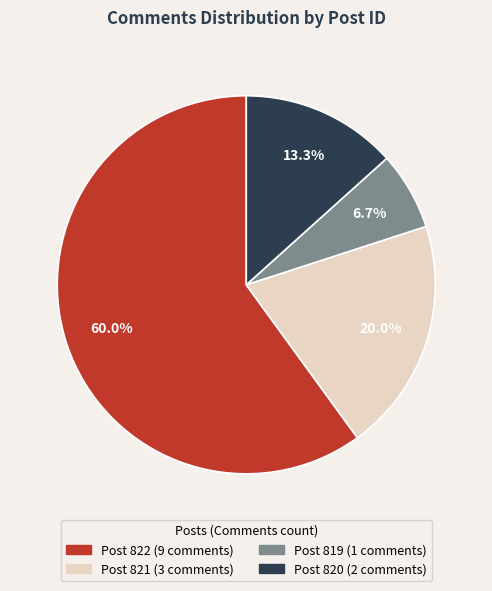

How many slices are in this pie chart?

4